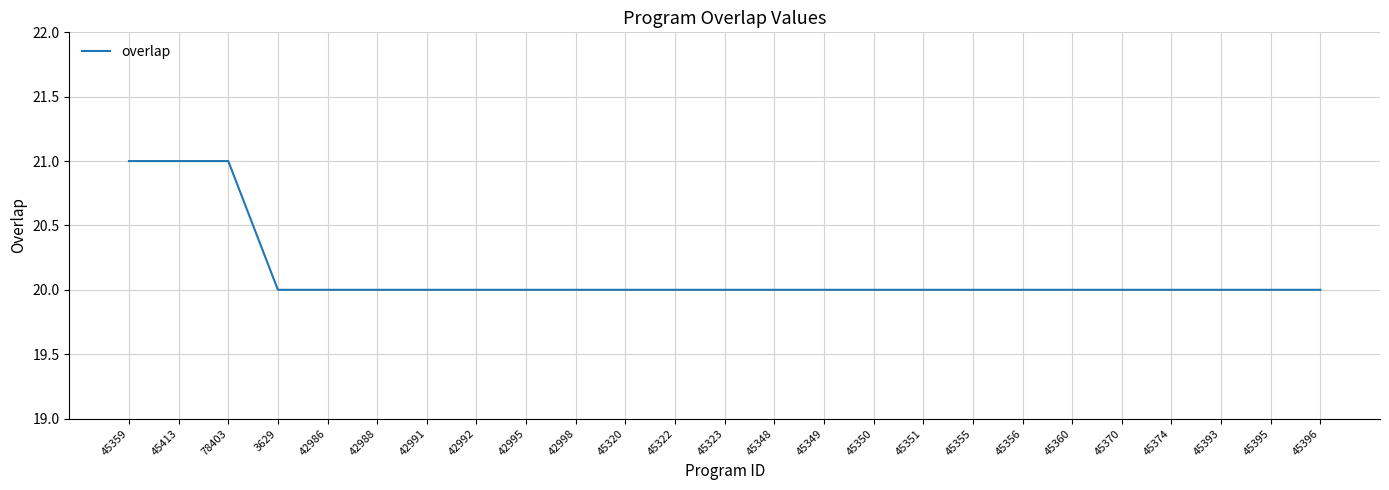

What is the sum of the values at 42991 and 45355?

40